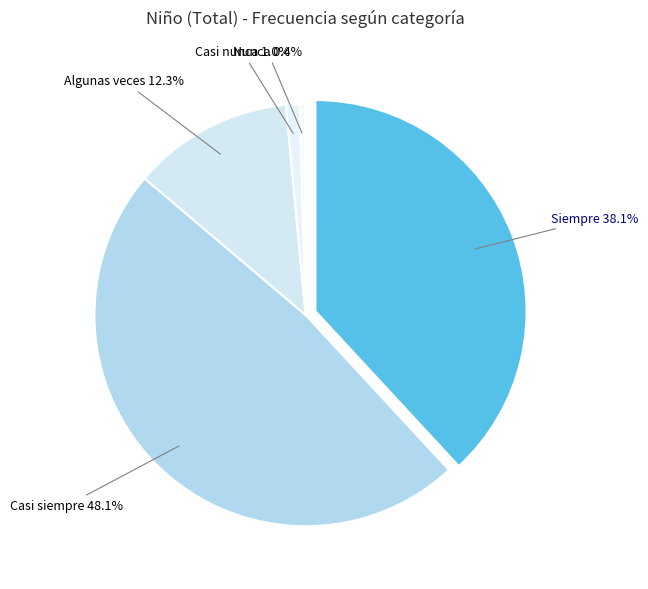

Between Casi nunca and Algunas veces, which is larger?

Algunas veces